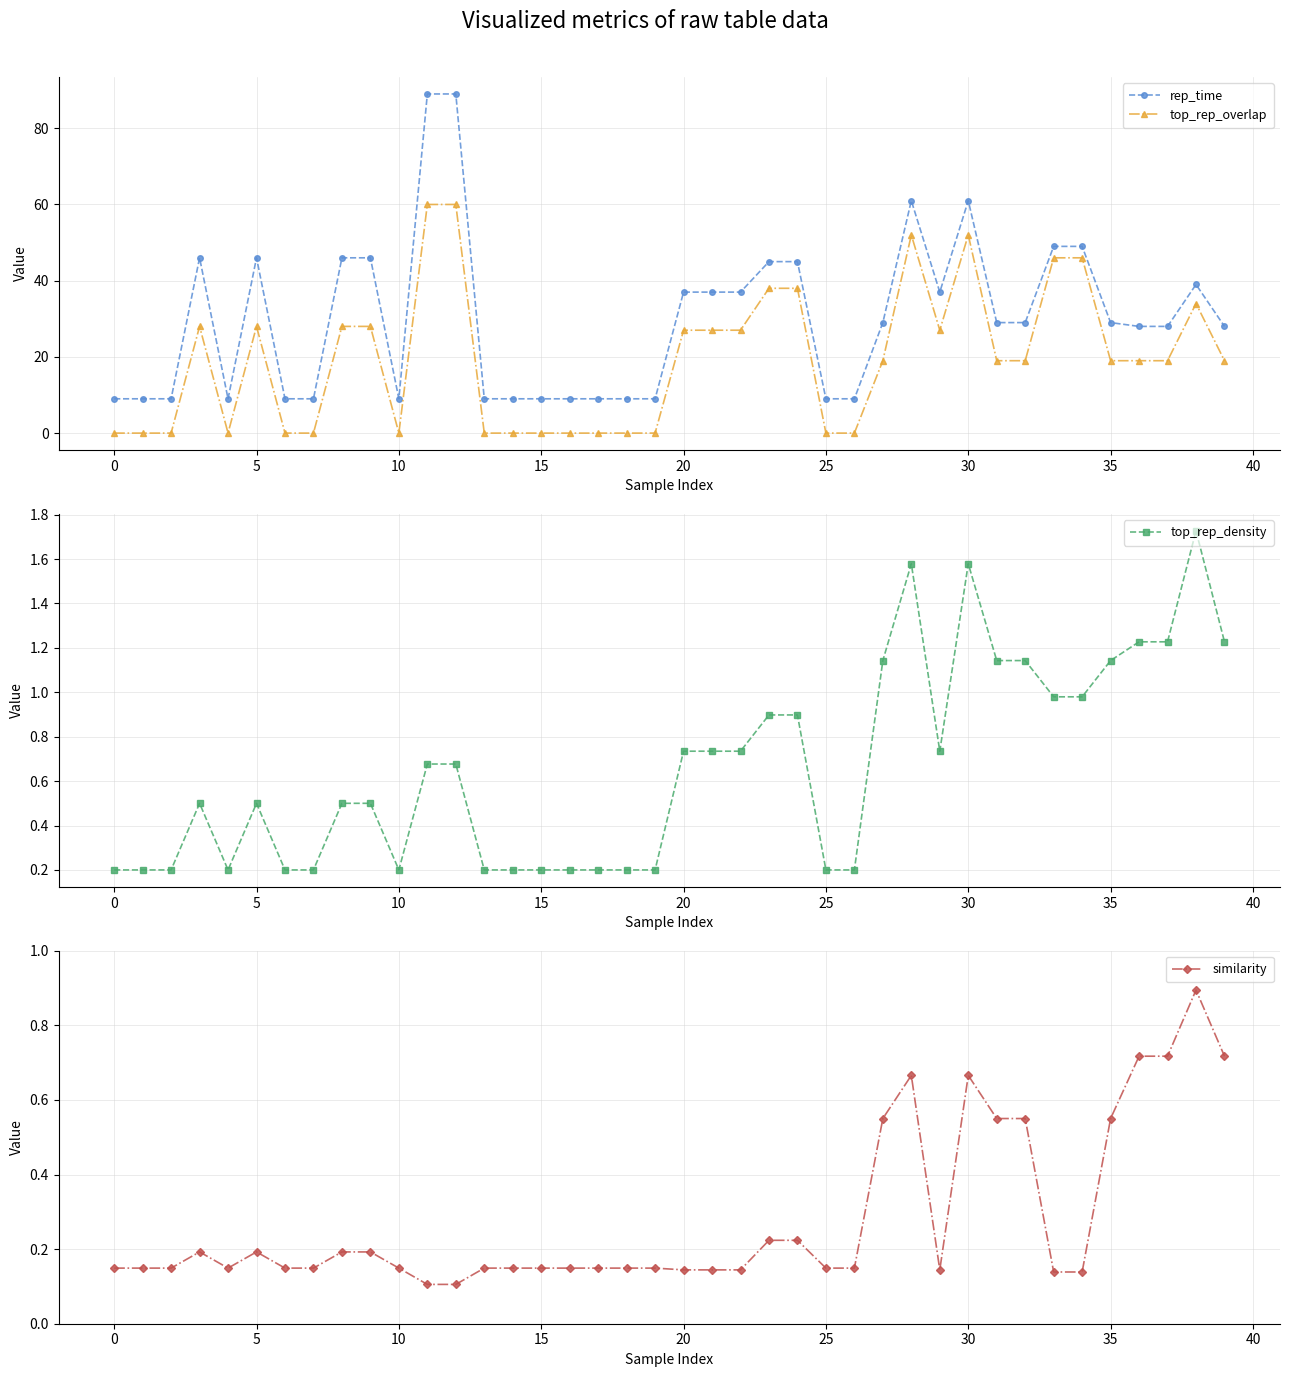

True or false: top_rep_overlap and rep_time cross at least once.

False